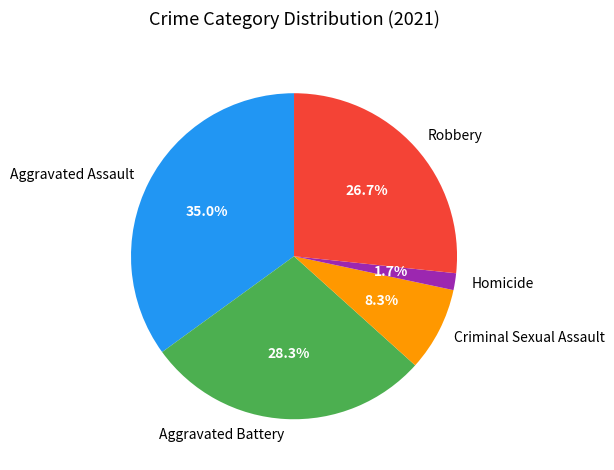

Is it true that Robbery is 33% of the pie?

False